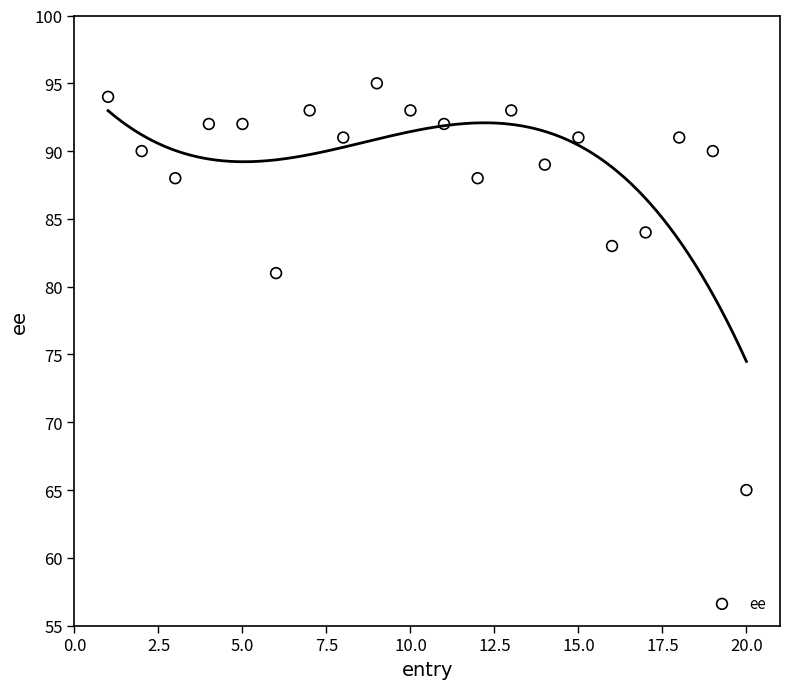

What is the range of Y values (max minus min)?

30